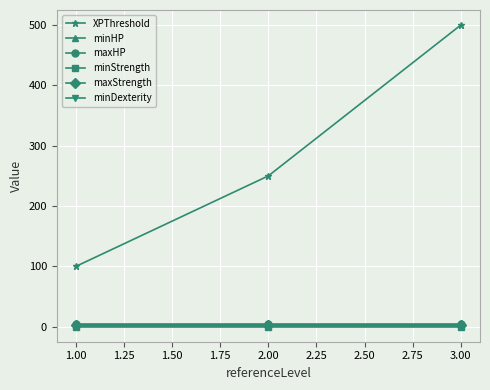

Does the chart have visible grid lines?

Yes